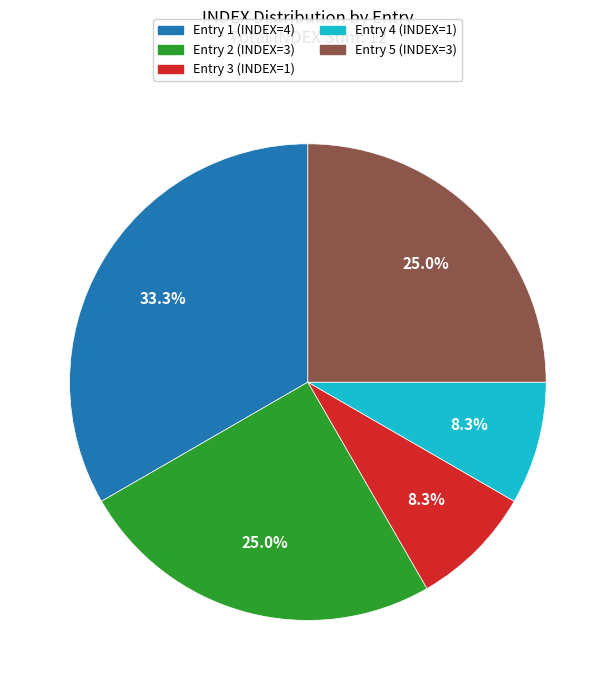

Is there any slice that represents more than half of the pie?

No